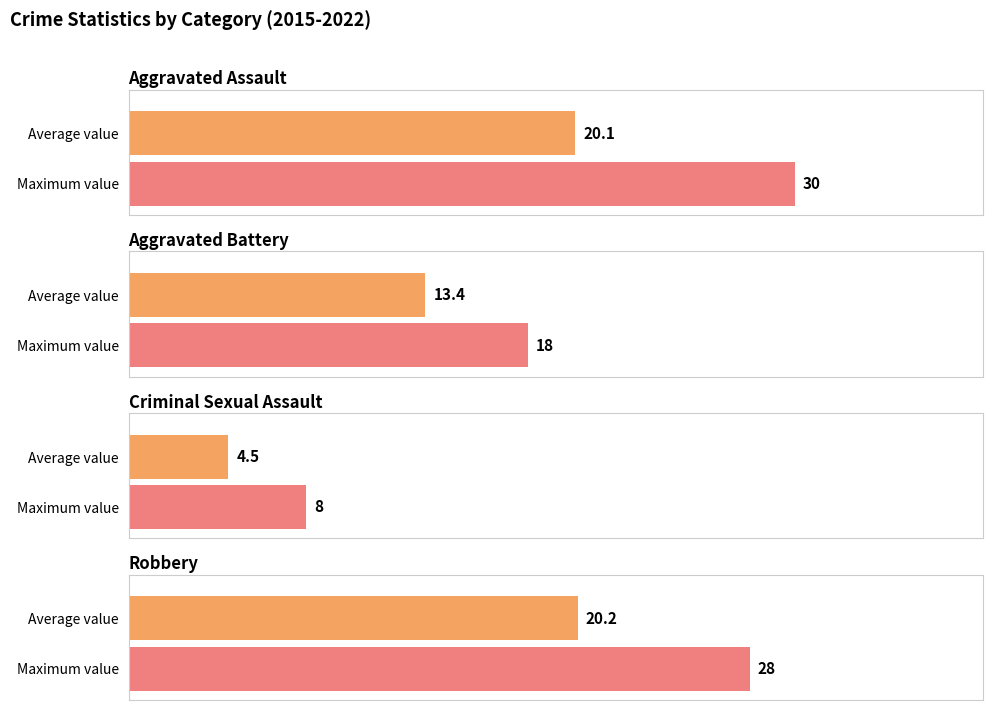

Is the value of Aggravated Battery at 2015 greater than the value of Robbery at 2020?

No